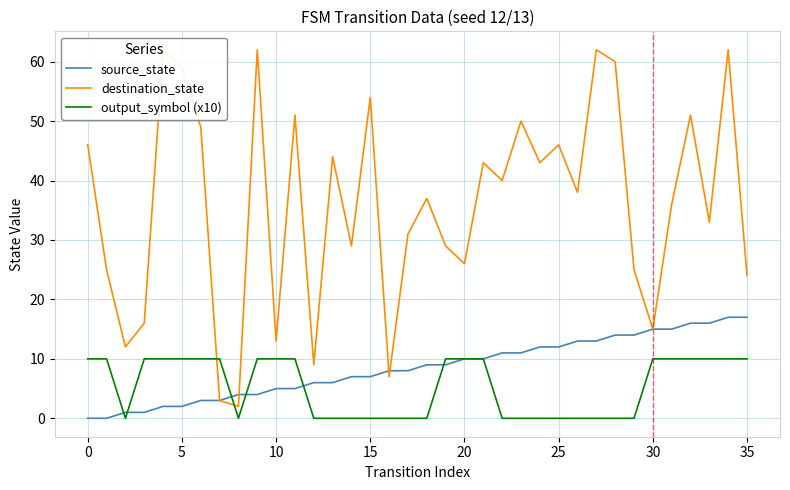

Is this an area chart (filled region under the line)?

No